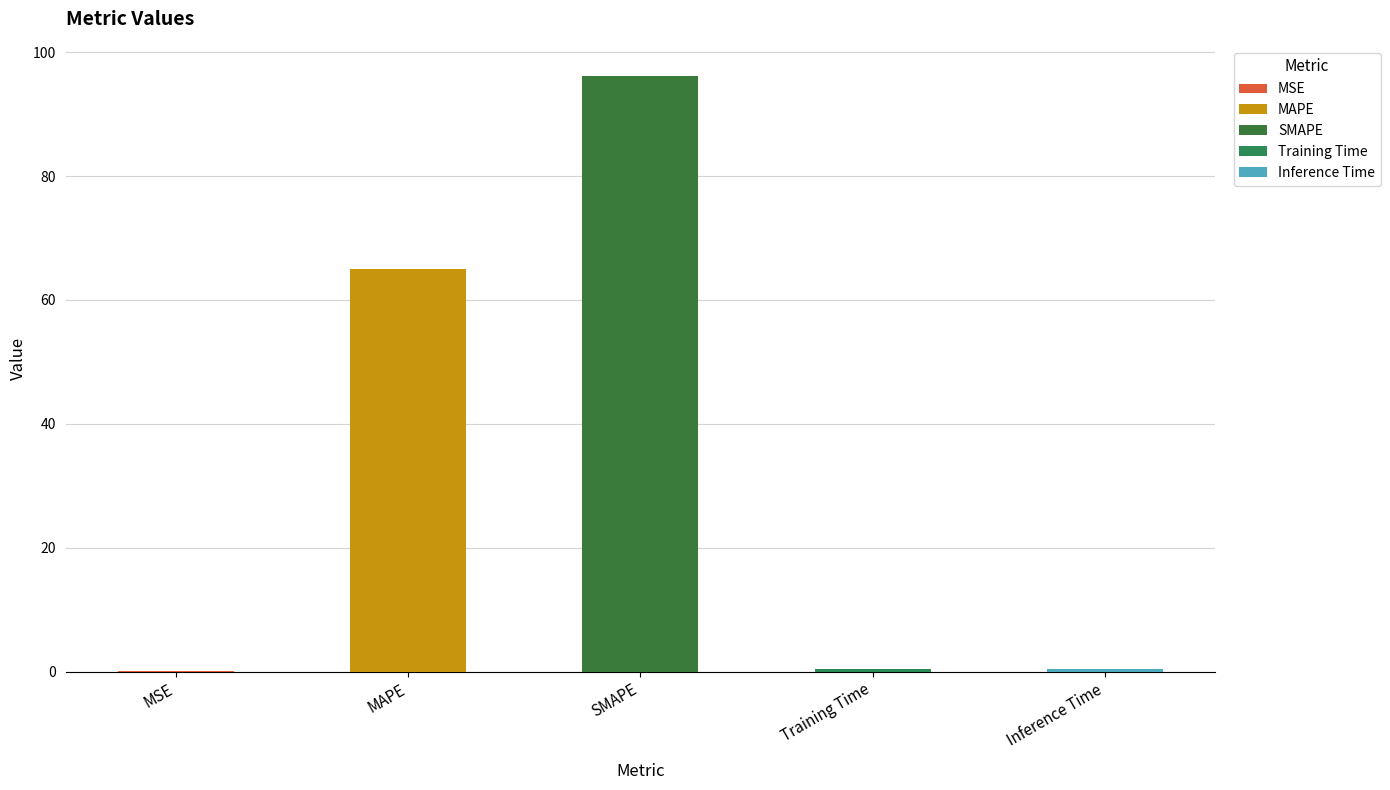

Rank the categories by value from highest to lowest.

SMAPE, MAPE, Inference Time, Training Time, MSE